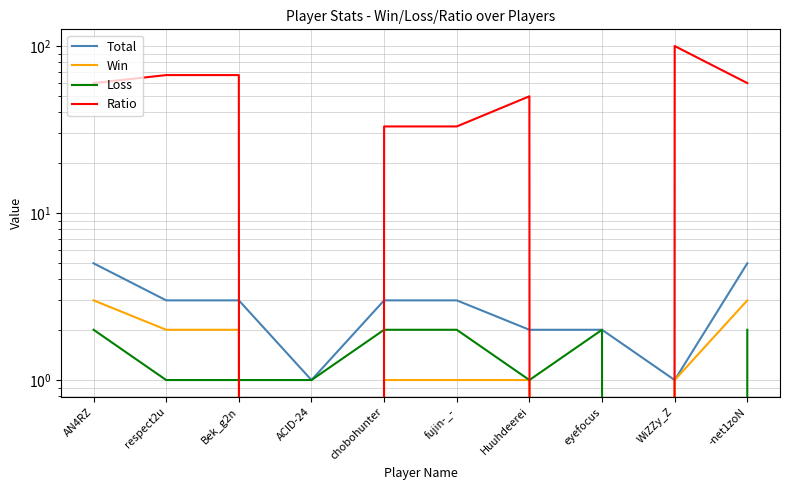

Which series has the largest range (max minus min)?

Ratio